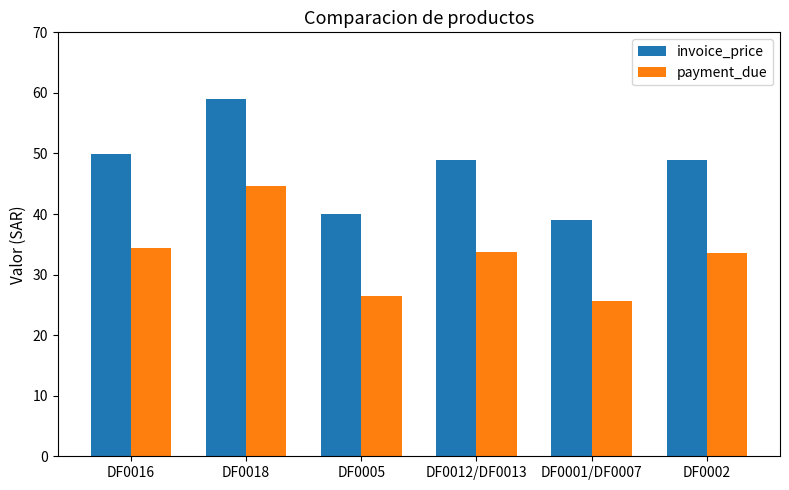

What is the total value across all series at DF0018?

103.6